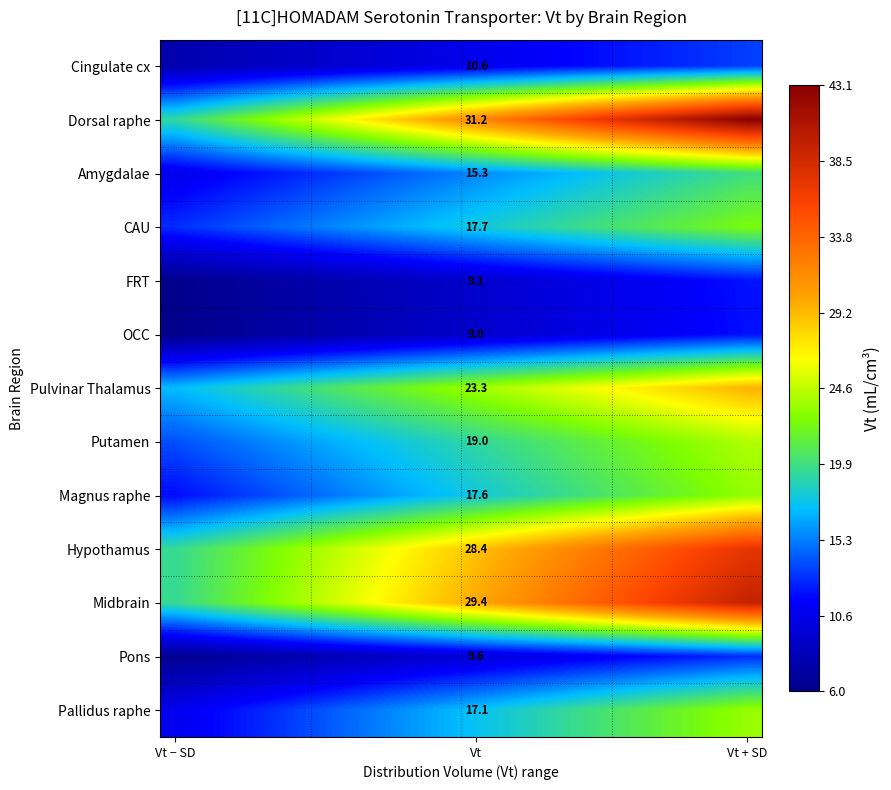

What is the spread (max minus min) of values at Vt − SD?

13.5